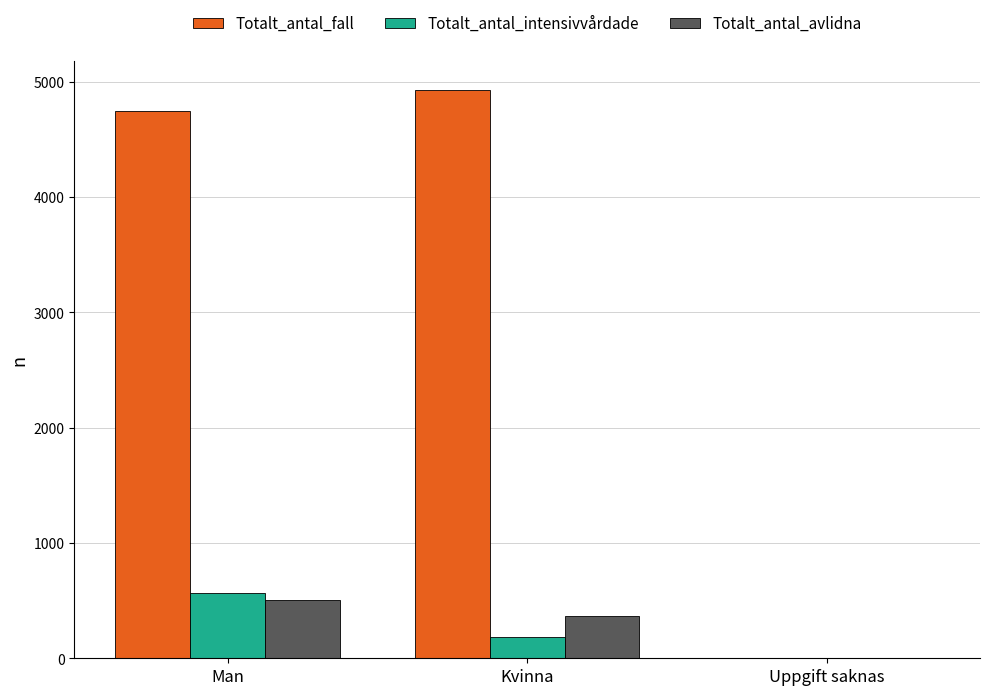

What is the sum of the Totalt_antal_intensivvårdade values at Uppgift saknas and Kvinna?

184